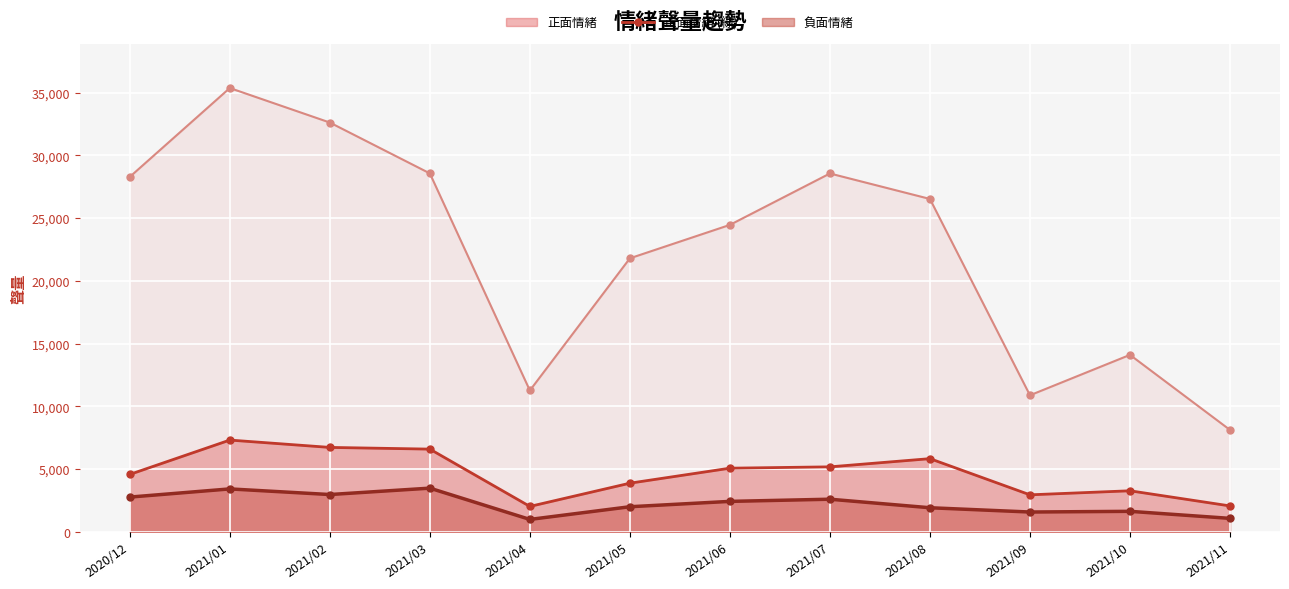

Reading left to right, transcribe all the data shown in this chart.

正面情緒 (線): 2020/12=4570	2021/01=7307	2021/02=6722	2021/03=6586	2021/04=2018	2021/05=3871	2021/06=5066	2021/07=5172	2021/08=5826	2021/09=2943	2021/10=3265	2021/11=2058
負面情緒 (線): 2020/12=2762	2021/01=3414	2021/02=2966	2021/03=3475	2021/04=982	2021/05=1993	2021/06=2420	2021/07=2593	2021/08=1913	2021/09=1572	2021/10=1627	2021/11=1066
總聲量 (線): 2020/12=28284	2021/01=35366	2021/02=32616	2021/03=28563	2021/04=11258	2021/05=21795	2021/06=24458	2021/07=28556	2021/08=26525	2021/09=10877	2021/10=14098	2021/11=8115